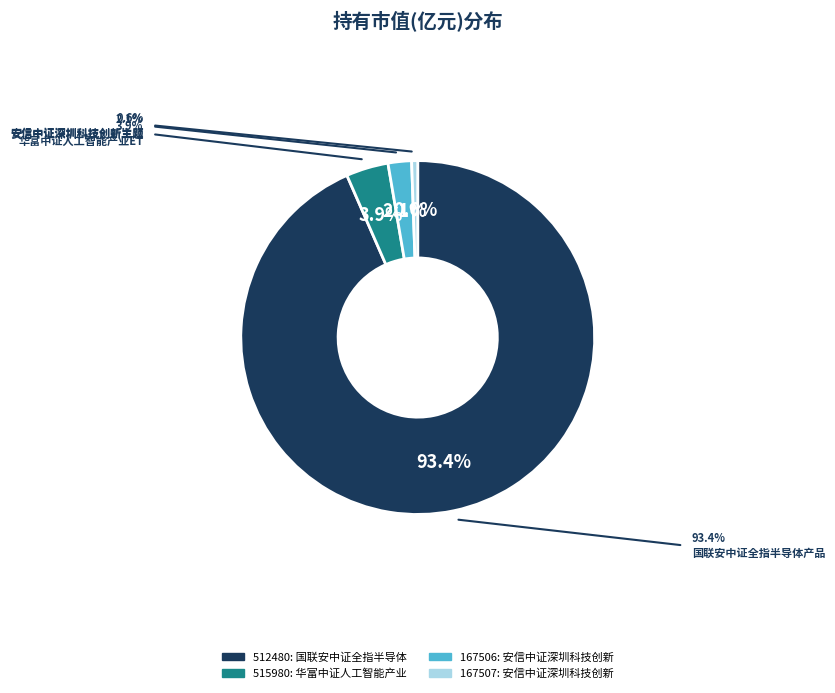

Does any single category account for the majority?

Yes